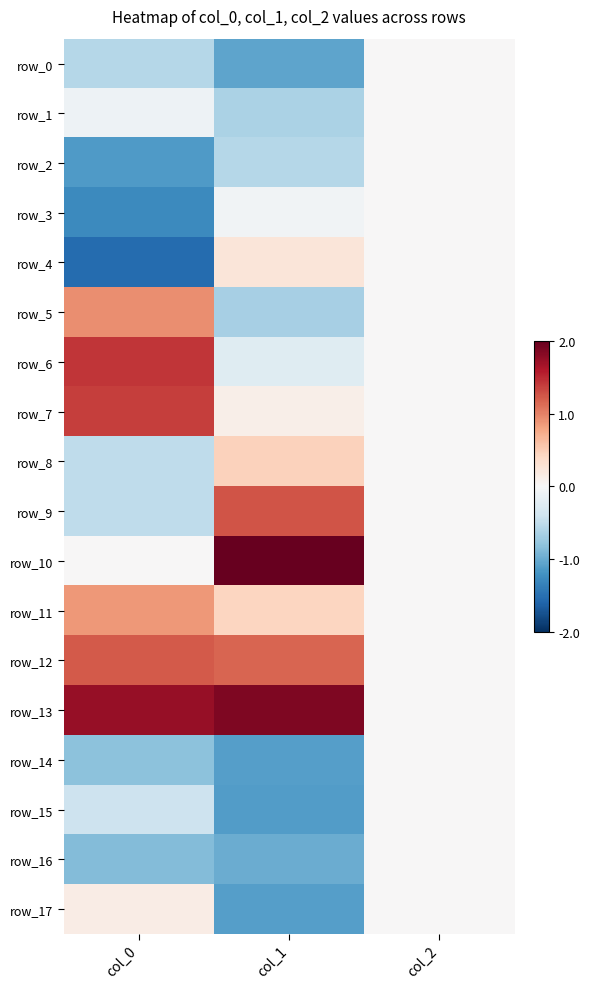

Reading left to right, extract all data points from this chart.

row_0: col_0=-0.6	col_1=-1.1	col_2=0.0
row_1: col_0=-0.1	col_1=-0.6	col_2=0.0
row_2: col_0=-1.1	col_1=-0.6	col_2=0.0
row_3: col_0=-1.3	col_1=-0.1	col_2=0.0
row_4: col_0=-1.5	col_1=0.2	col_2=0.0
row_5: col_0=0.9	col_1=-0.7	col_2=0.0
row_6: col_0=1.4	col_1=-0.2	col_2=0.0
row_7: col_0=1.4	col_1=0.1	col_2=0.0
row_8: col_0=-0.5	col_1=0.5	col_2=0.0
row_9: col_0=-0.5	col_1=1.3	col_2=0.0
row_10: col_0=0.0	col_1=2.0	col_2=0.0
row_11: col_0=0.9	col_1=0.4	col_2=0.0
row_12: col_0=1.2	col_1=1.2	col_2=0.0
row_13: col_0=1.7	col_1=1.9	col_2=0.0
row_14: col_0=-0.8	col_1=-1.1	col_2=0.0
row_15: col_0=-0.4	col_1=-1.1	col_2=0.0
row_16: col_0=-0.9	col_1=-1.0	col_2=0.0
row_17: col_0=0.2	col_1=-1.1	col_2=0.0